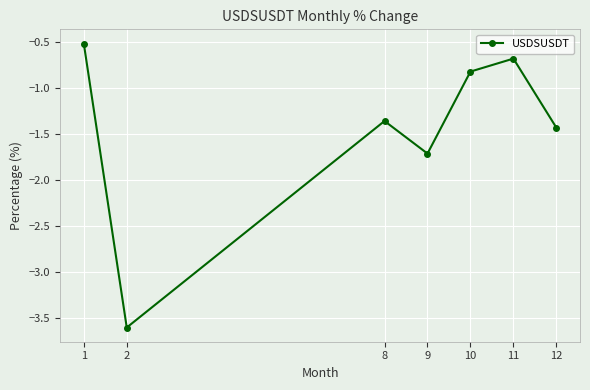

How many interior local valleys (lower than both neighbors) does the data have?

2